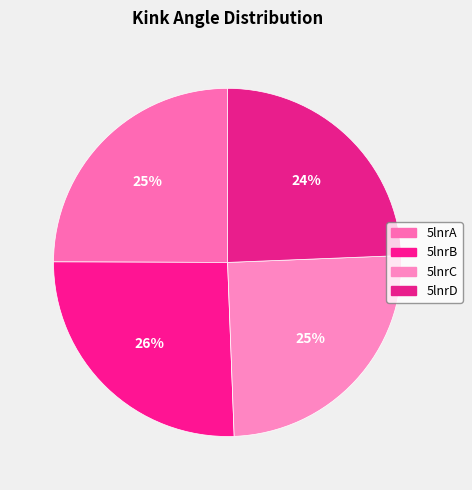

Is it true that 5lnrD is 12% of the pie?

False